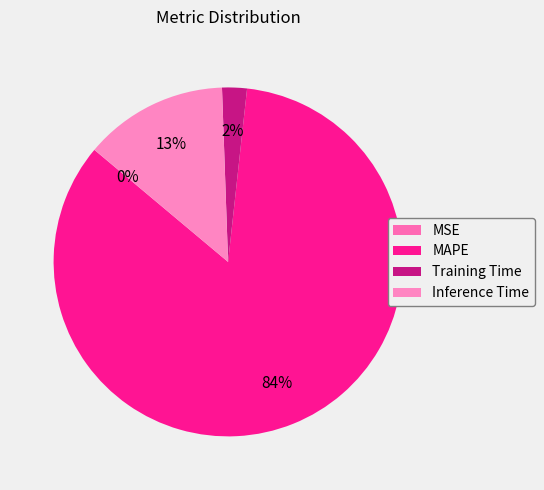

The Training Time slice represents 1% of the pie. True or false?

False